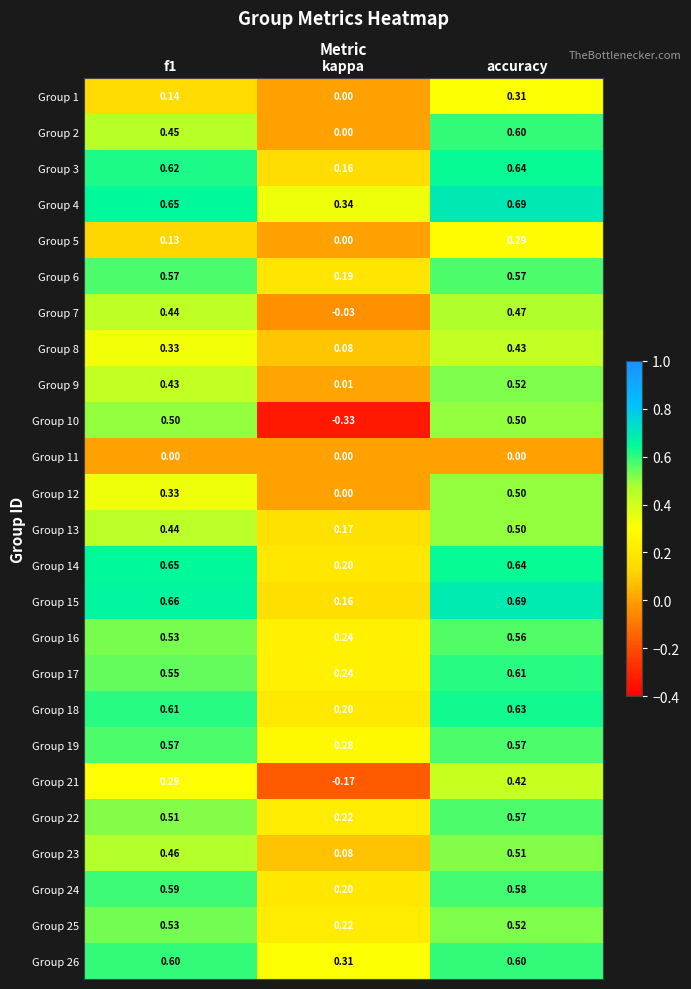

What is the total value across all series at kappa?

2.8